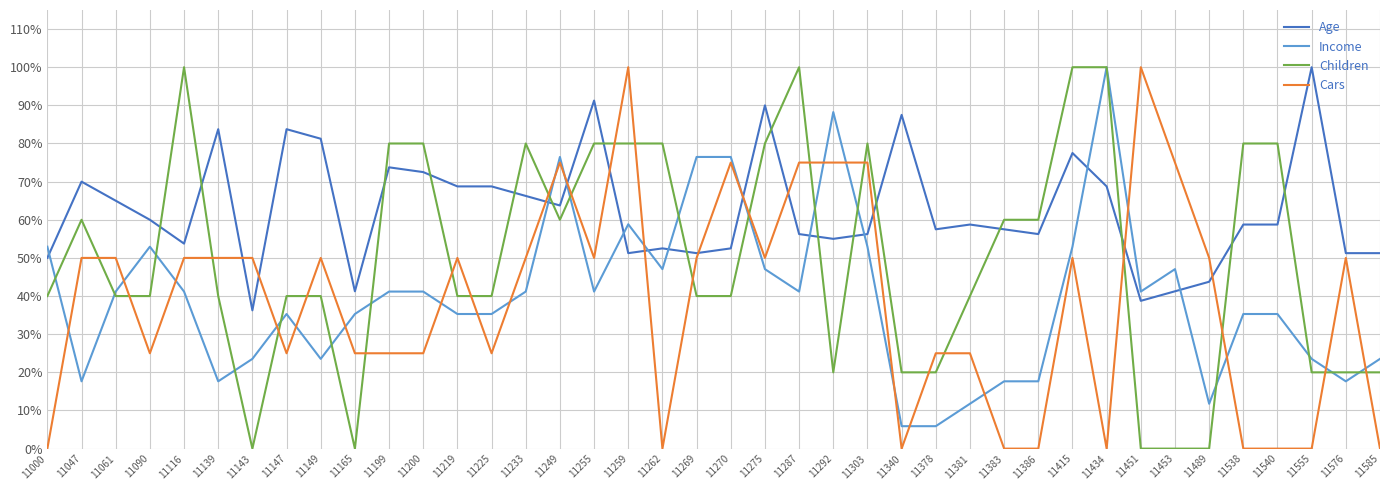

Which category has the highest value in the Income series?

11434